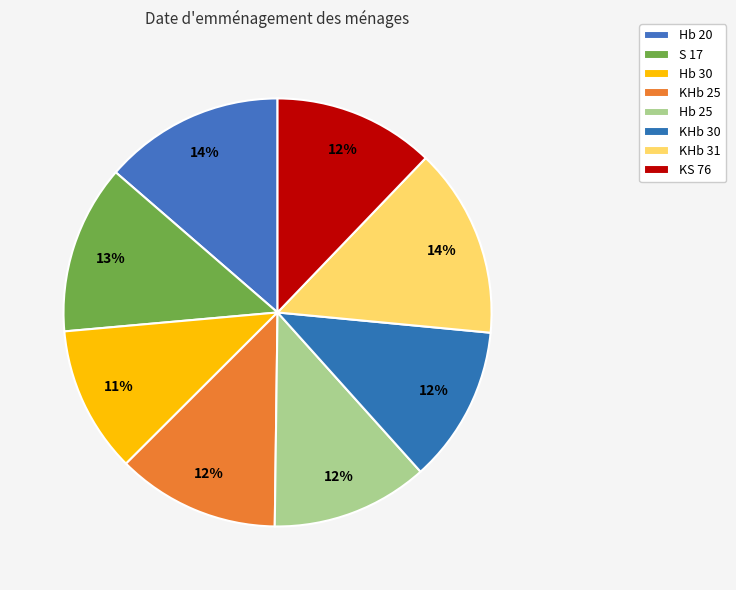

How many segments does this pie chart have?

8